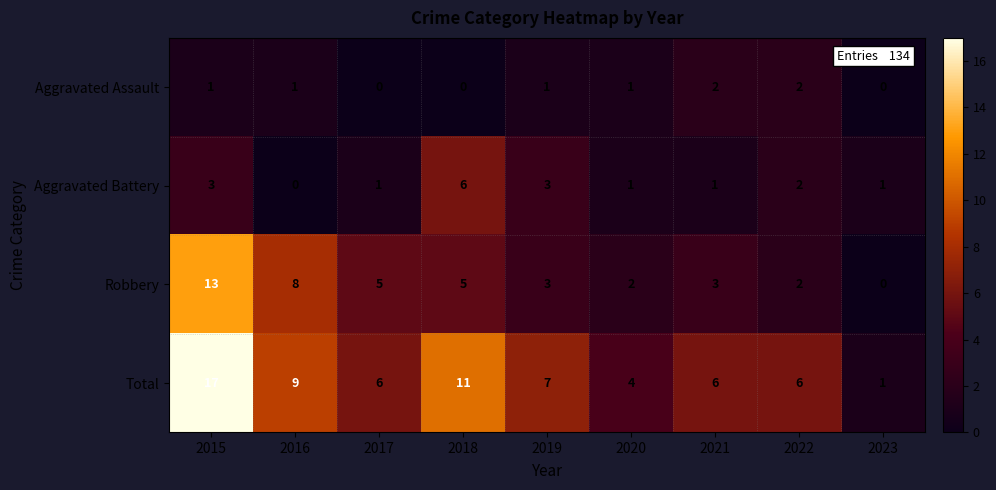

Count the number of categories in the chart.

9